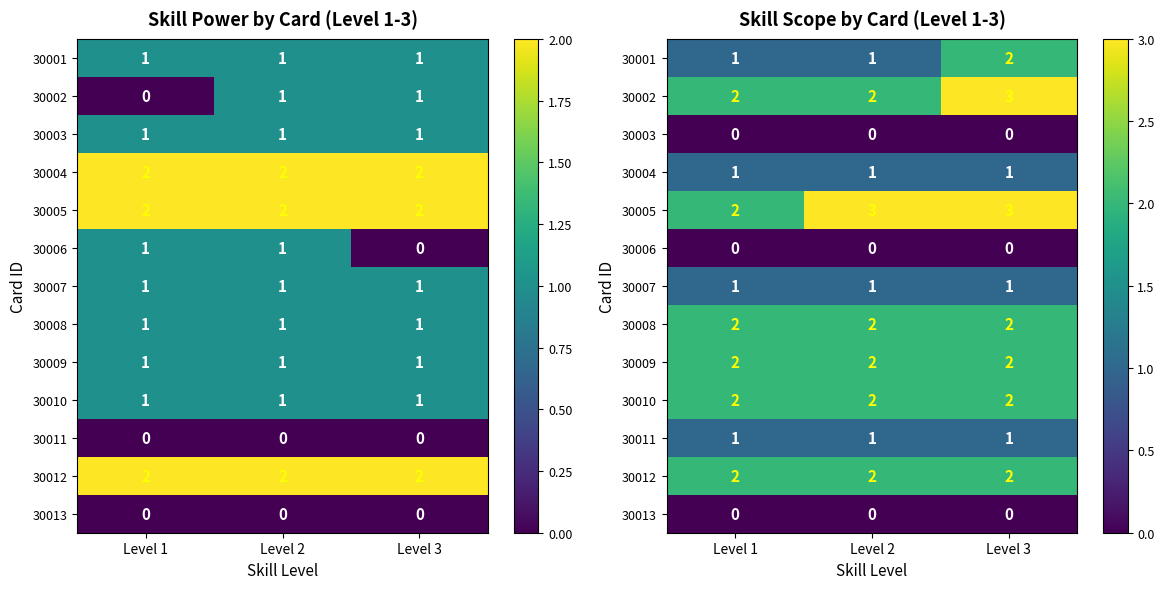

Is it true that 30008 equals 3 at Level 1?

False